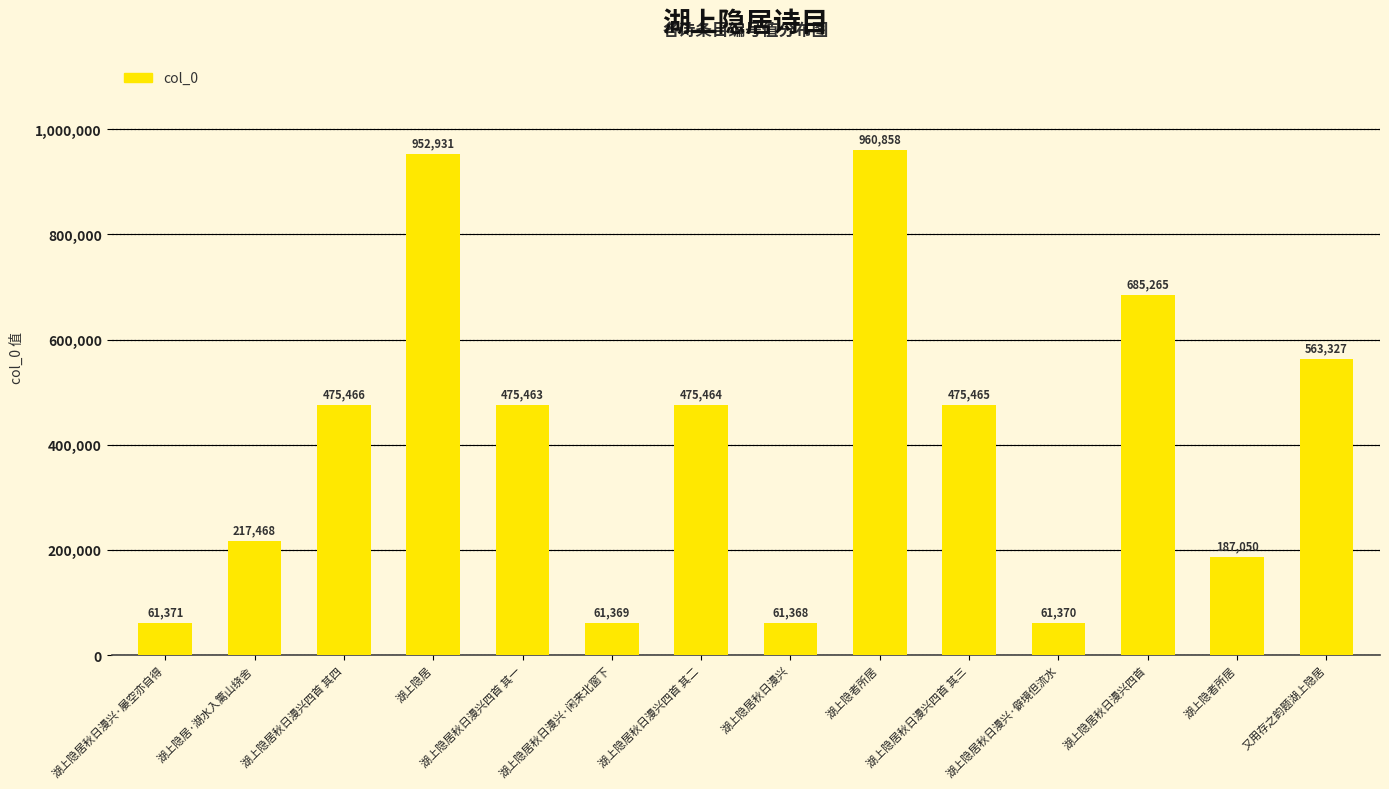

How many series are shown in this chart?

1